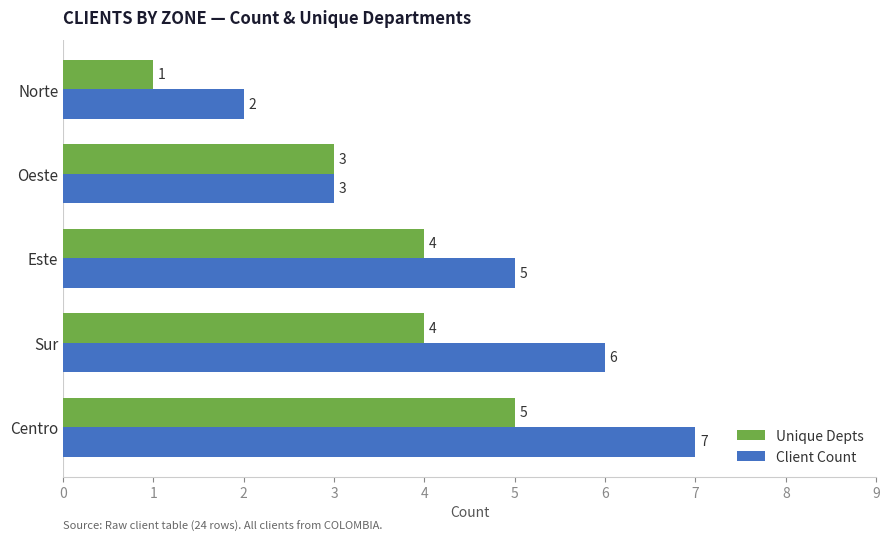

List the series in order of their overall mean, lowest first.

Unique Depts, Client Count